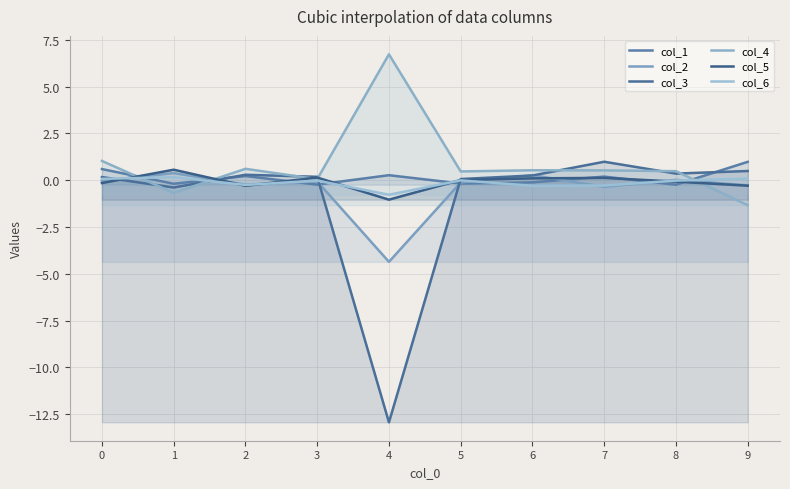

Where is col_5 nearest to the value 0?

5